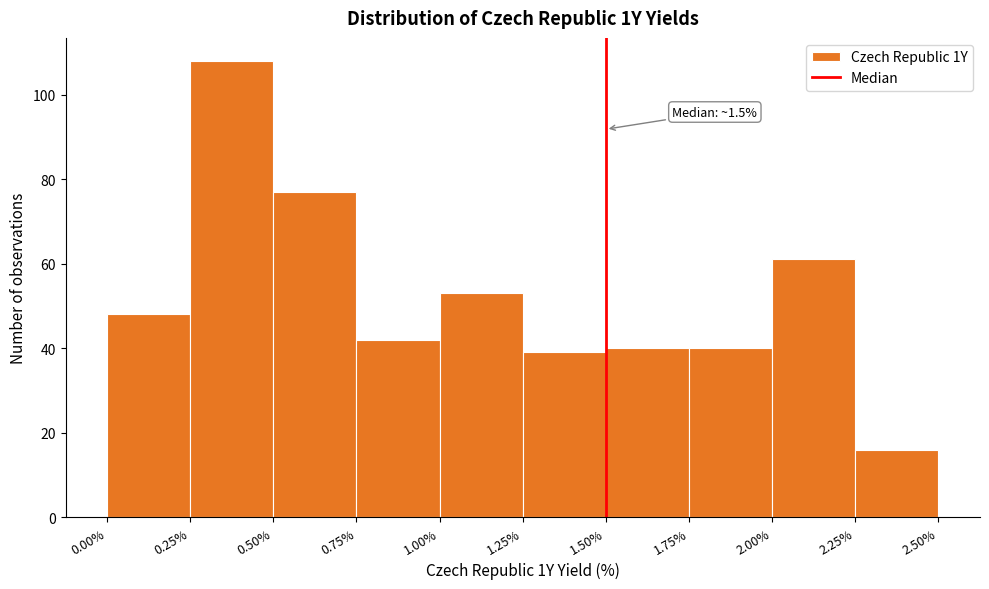

Which range on the x-axis has the tallest bar?

0.25% to 0.50%